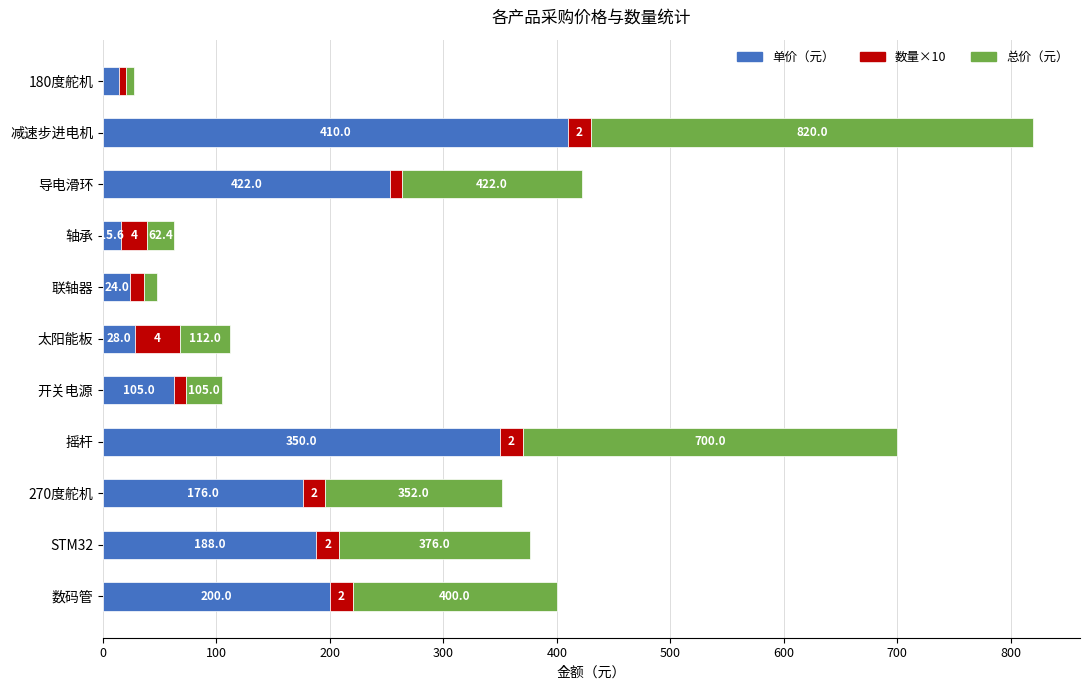

The value of 单价 at 摇杆 is 350.0. True or false?

True